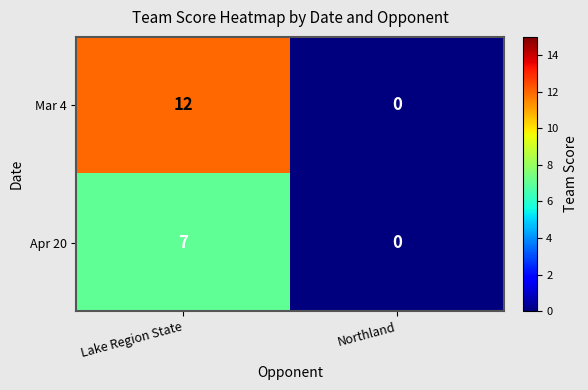

What is the sum of all Apr 20 values?

7